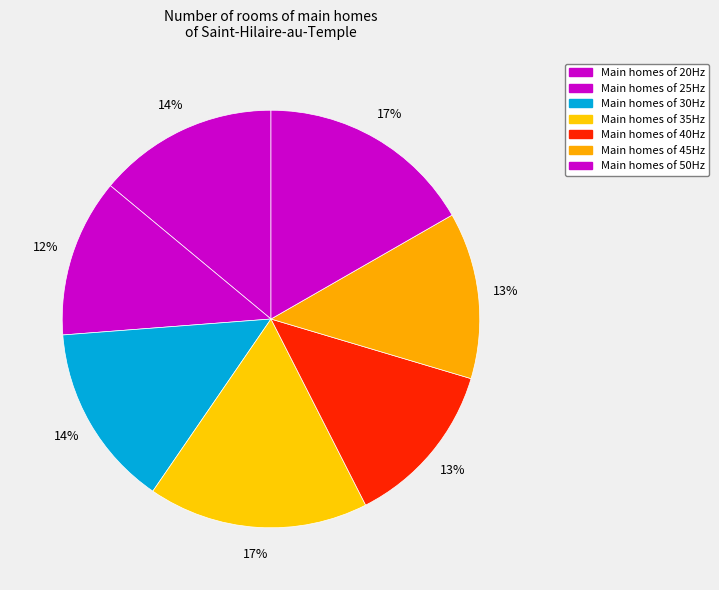

Count the number of slices in the pie.

7